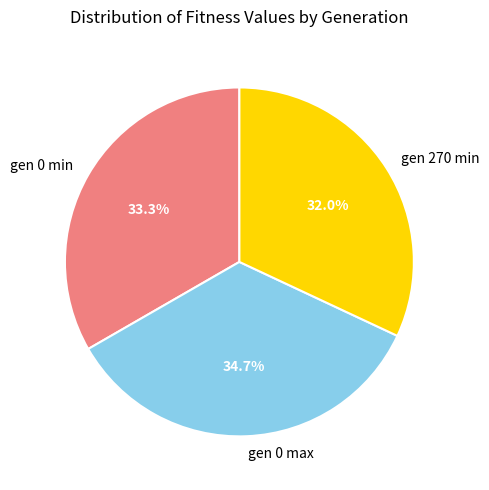

Which category has the smallest portion of the pie?

gen 270 min